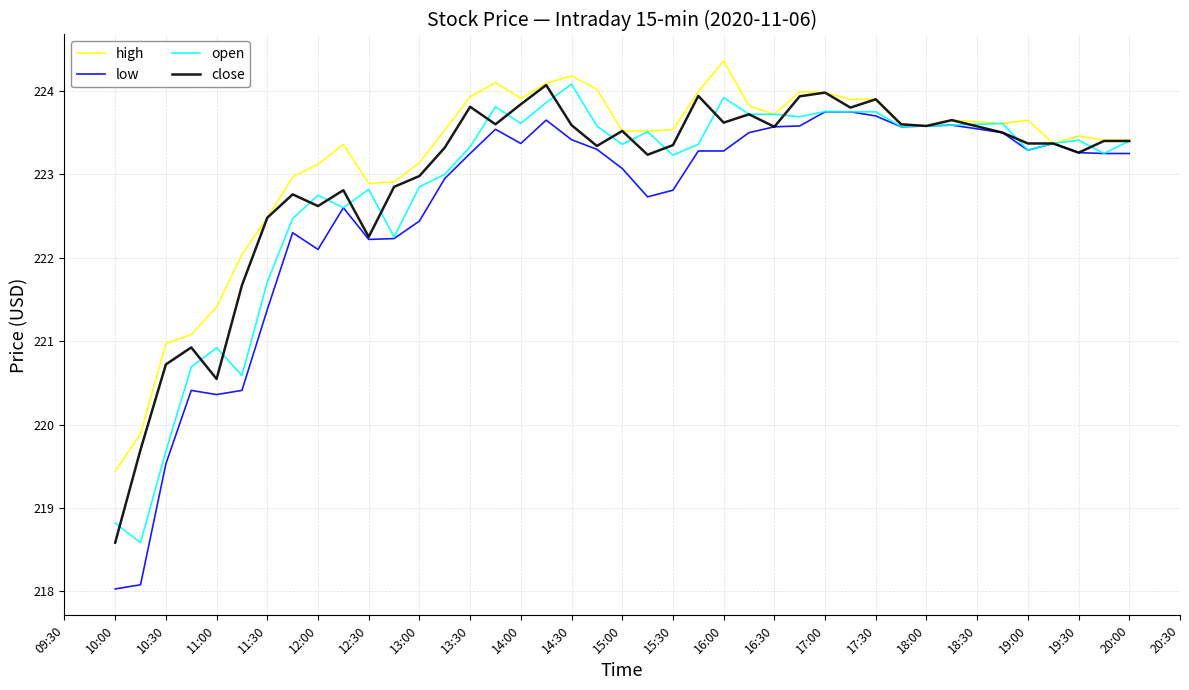

What is the sum of all low values?

8903.2